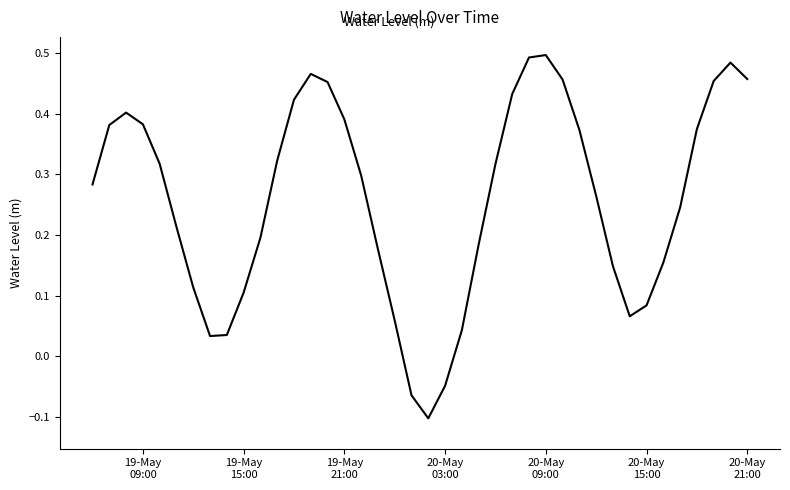

What is the difference between the maximum and minimum values?

0.6